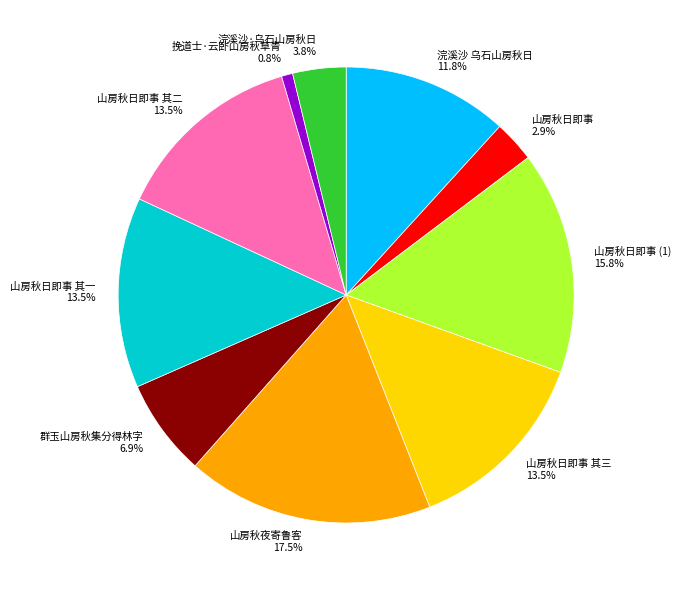

Is there a majority slice in this chart?

No